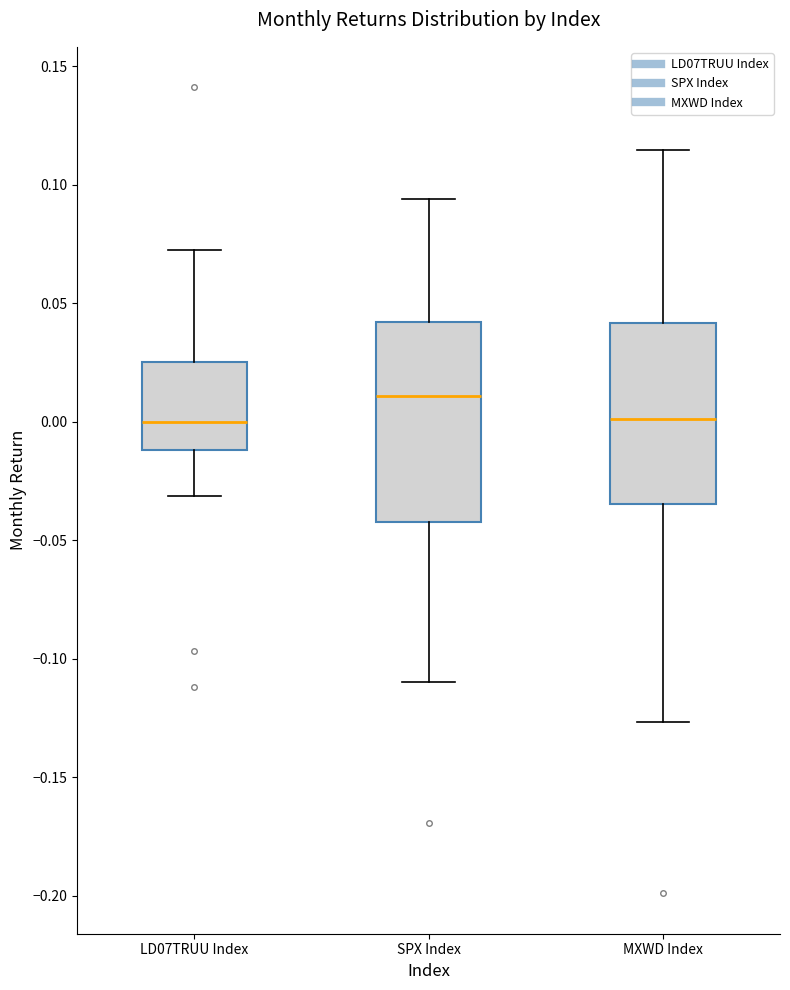

Which box's median line is the highest?

SPX Index